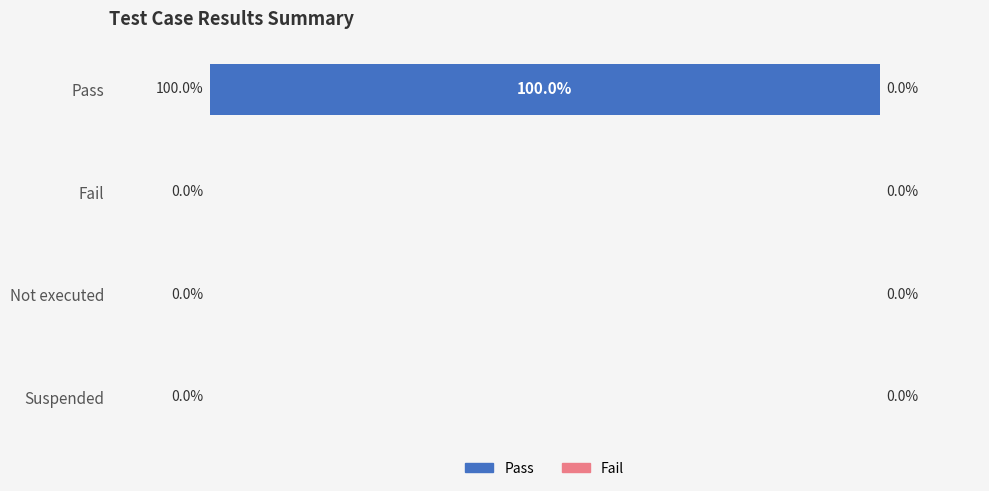

Between Pass and Not executed, which is larger?

Pass